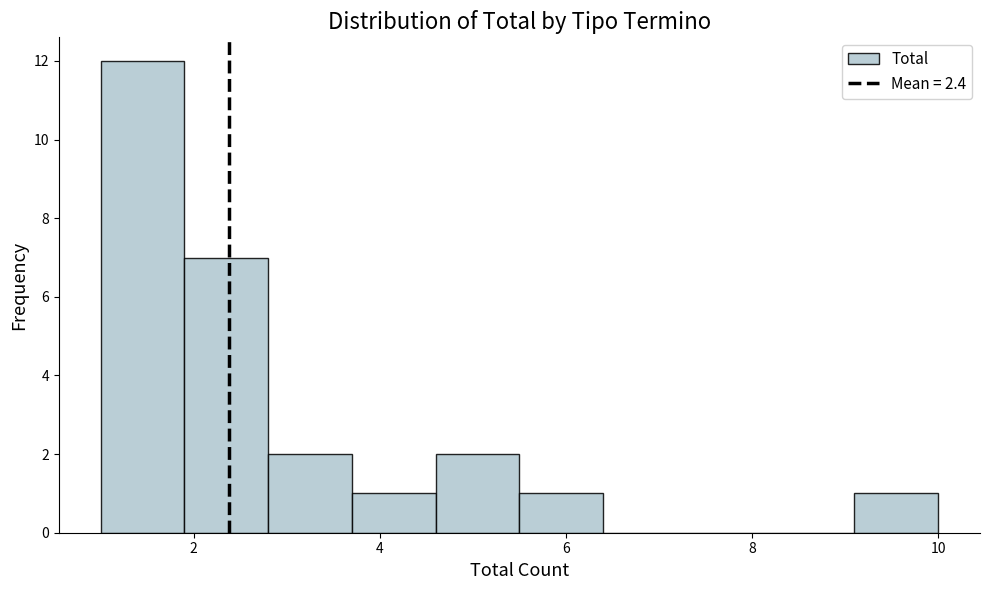

Reading left to right, list every bar in this chart as the range it spans on the x-axis followed by its height. Neither the bar edges nor the heights are printed on the chart, so give them approximately, as read against the axes.

1.0 to 1.9: 12
1.9 to 2.8: 7
2.8 to 3.7: 2
3.7 to 4.6: 1
4.6 to 5.5: 2
5.5 to 6.4: 1
6.4 to 7.3: 0
7.3 to 8.2: 0
8.2 to 9.1: 0
9.1 to 10.0: 1